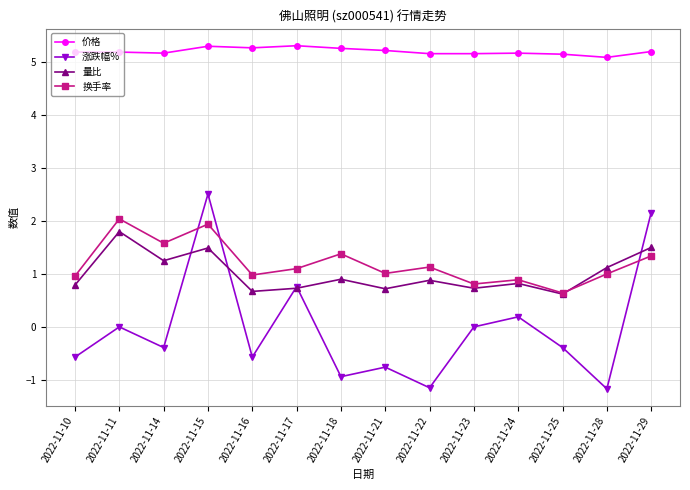

What are all the series names shown in the legend?

价格, 涨跌幅%, 量比, 换手率